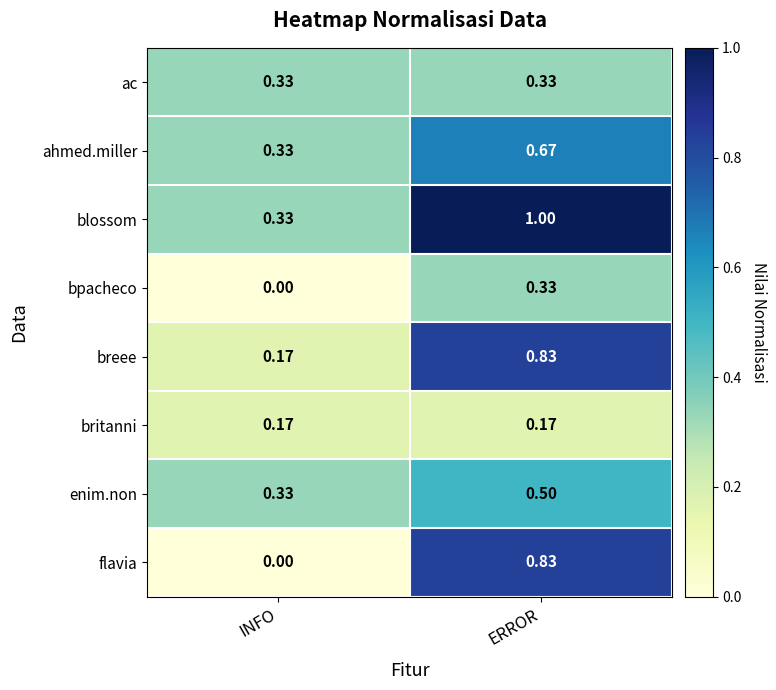

How many distinct data groups are displayed?

8